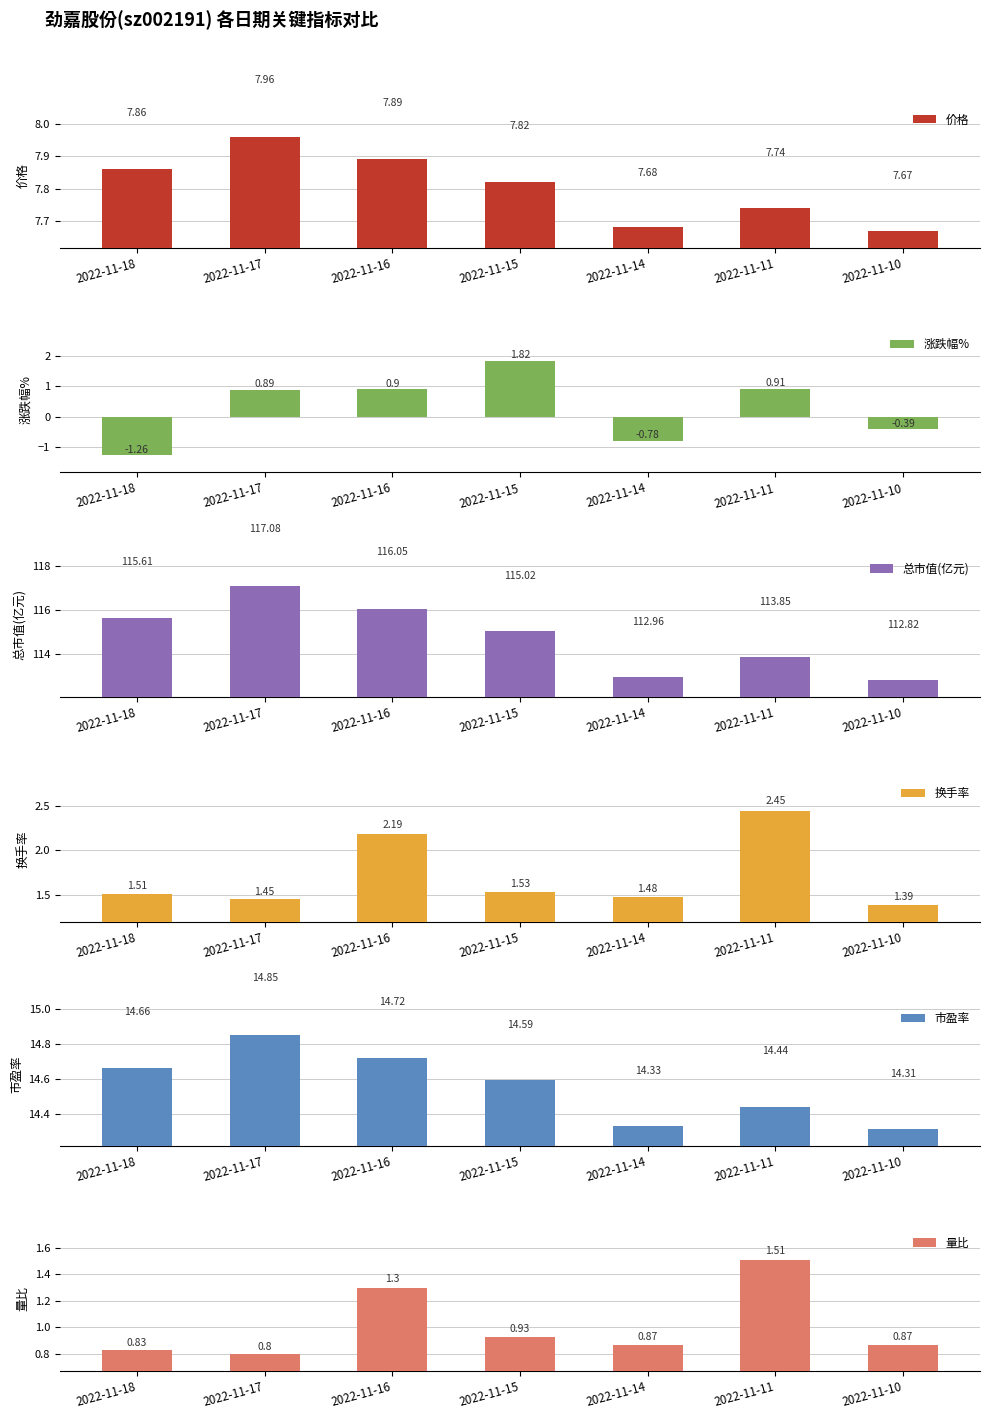

Are the bars horizontal?

No